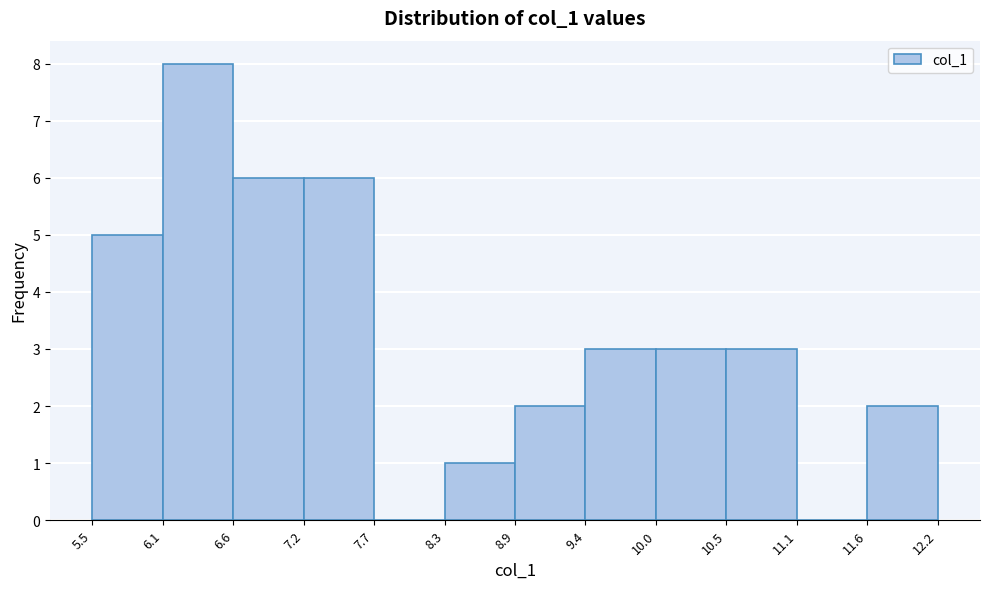

Which range on the x-axis has the tallest bar?

6.1 to 6.6